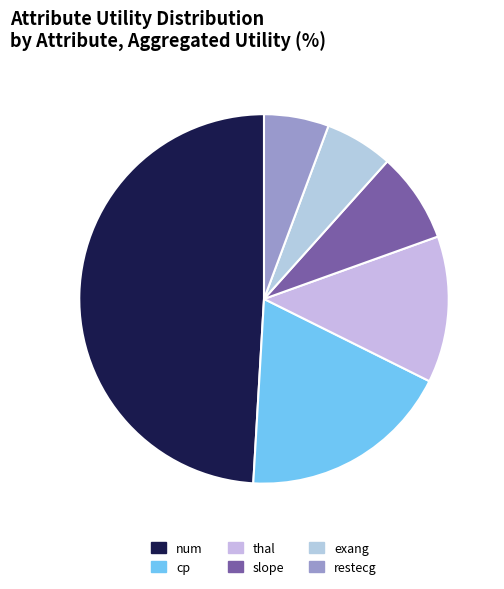

Does any single category account for the majority?

No